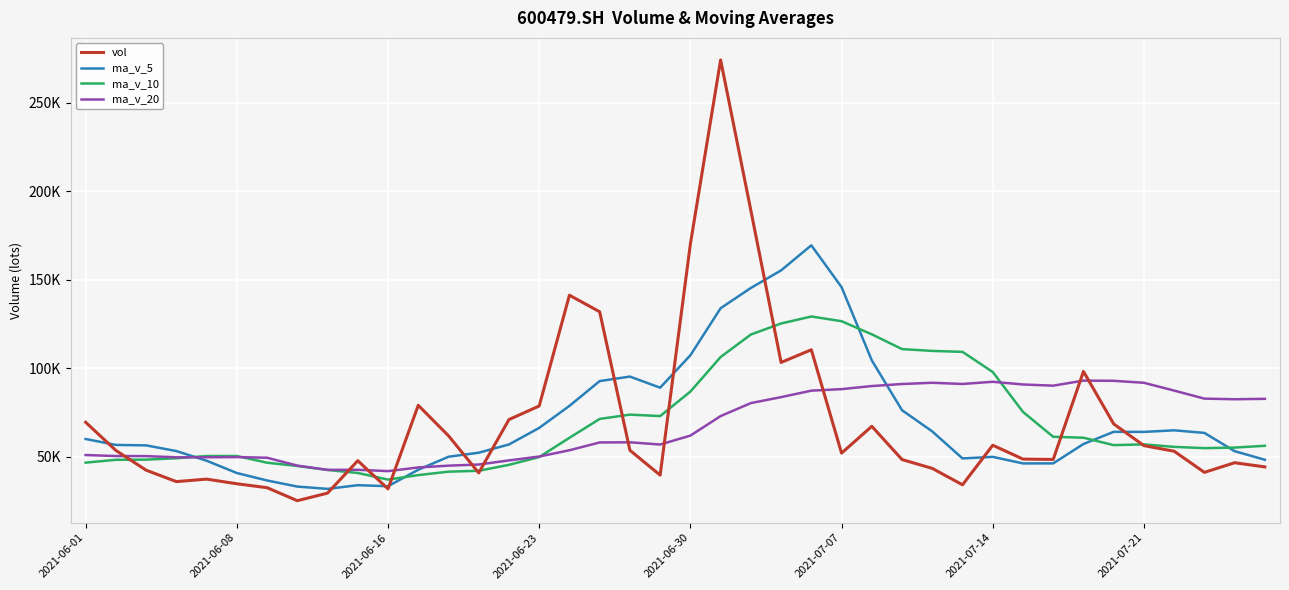

Is this an area chart (filled region under the line)?

No